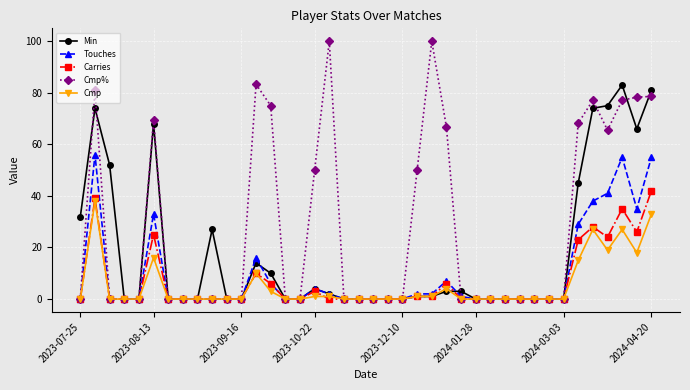

True or false: Cmp% has more than 1 points higher than both neighbors.

True